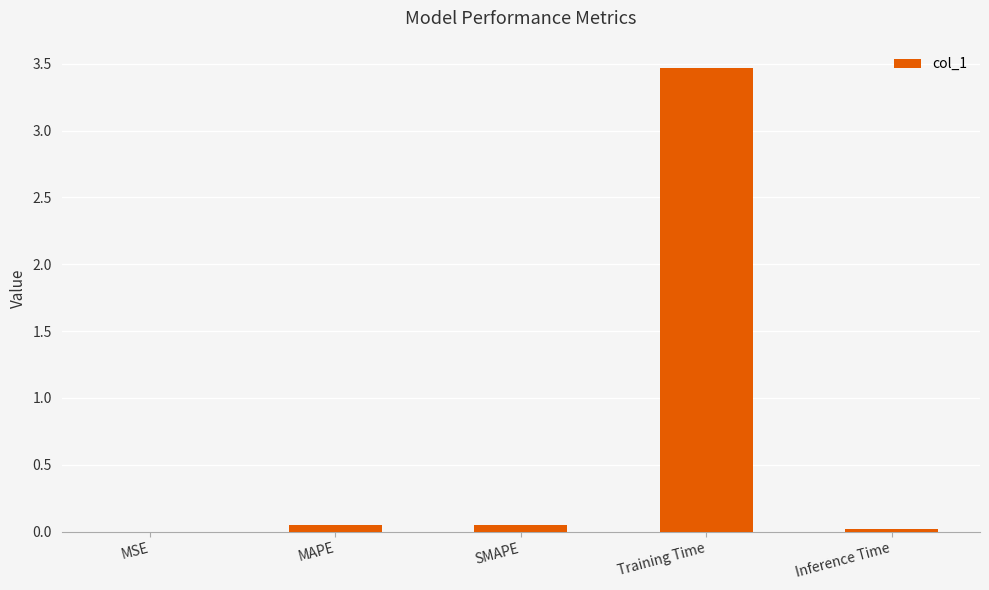

Which category has the highest value across all series?

Training Time